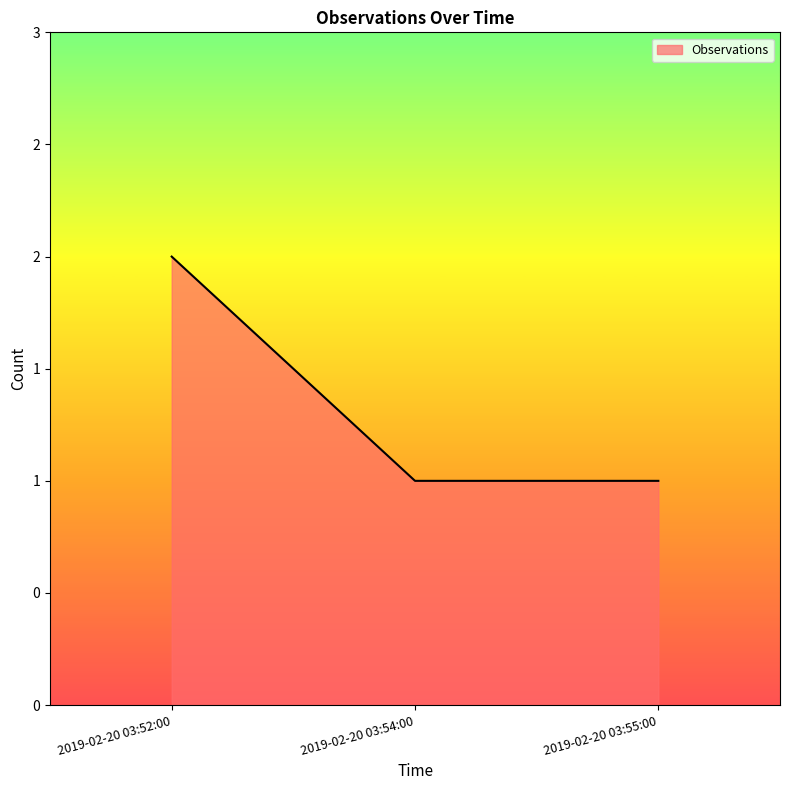

What is the value of the 1st point from the left?

2